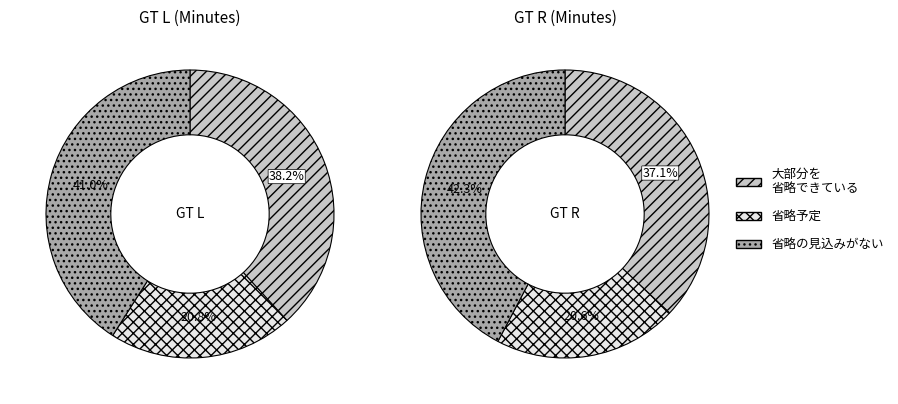

To the nearest percent, what is the difference between the gt_r and gt_l slice percentages?

2%